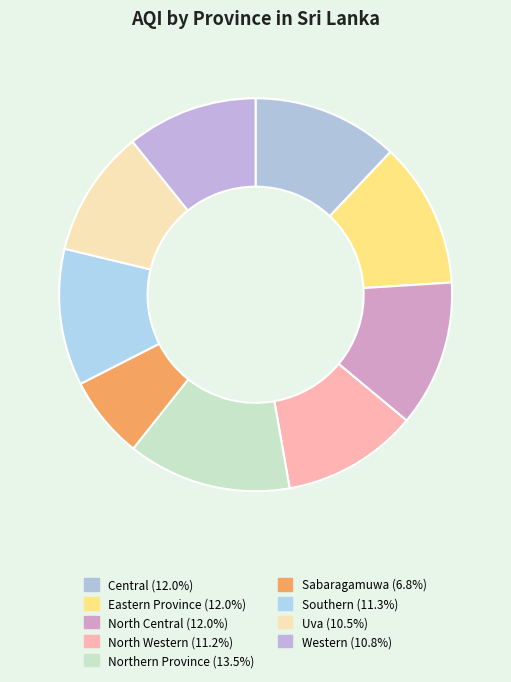

How many segments does this pie chart have?

9